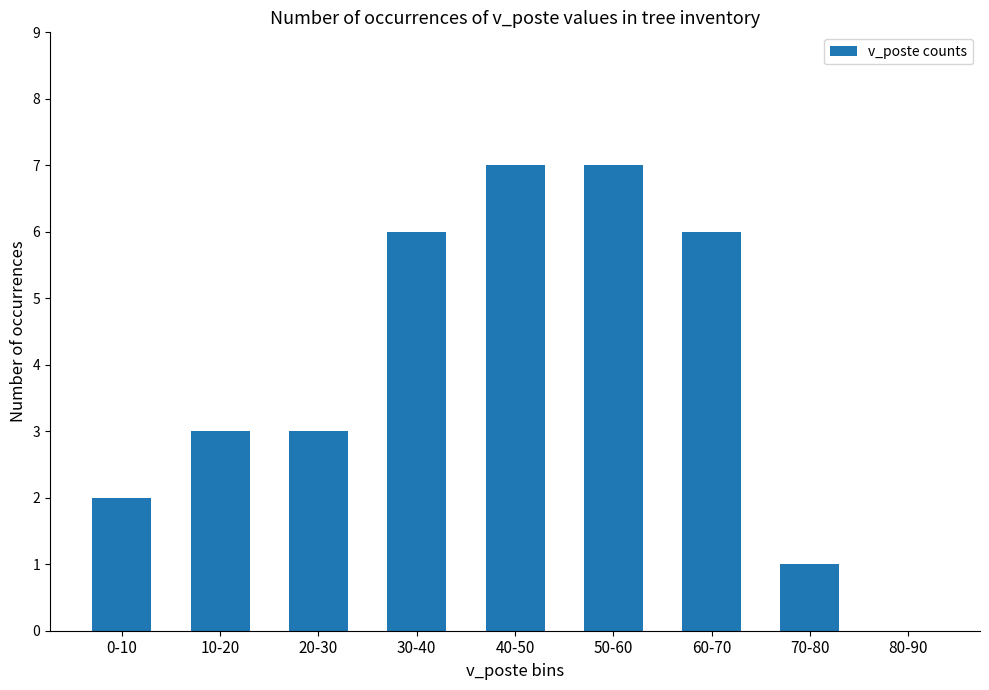

What is the greatest value displayed?

7